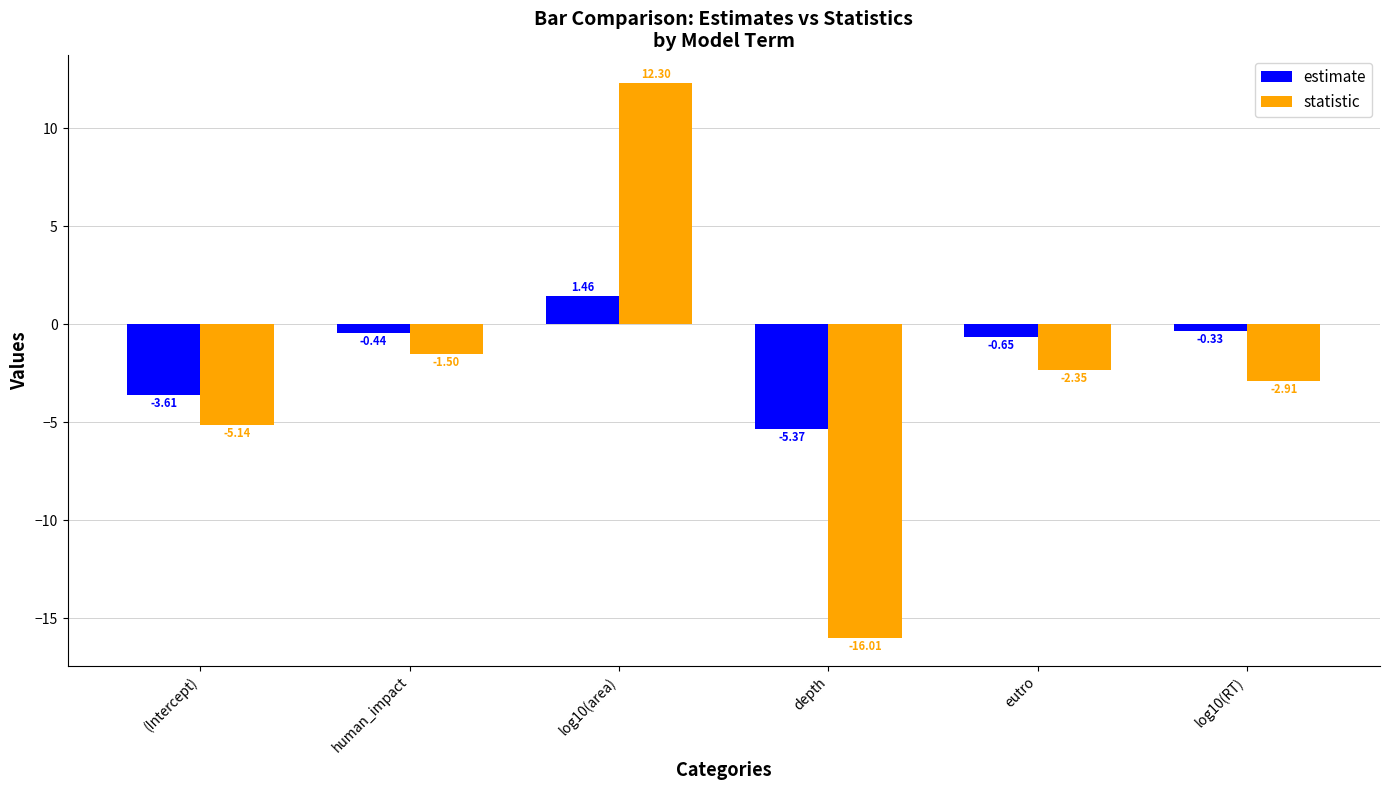

Which series has the widest spread of values?

statistic